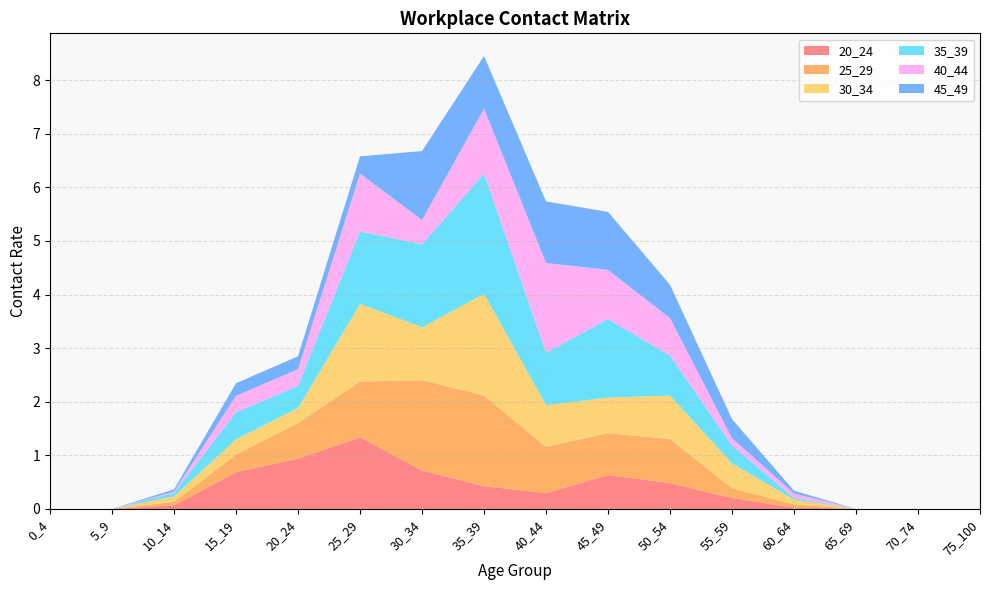

Reading right to left, transcribe all the data shown in this chart.

20_24: 0.0	0.0	0.0	0.0	0.2	0.5	0.6	0.3	0.4	0.7	1.3	0.9	0.7	0.1	0.0	0.0
25_29: 0.0	0.0	0.0	0.1	0.2	0.8	0.8	0.9	1.7	1.7	1.0	0.7	0.3	0.1	0.0	0.0
30_34: 0.0	0.0	0.0	0.1	0.5	0.8	0.7	0.8	1.9	1.0	1.5	0.3	0.3	0.1	0.0	0.0
35_39: 0.0	0.0	0.0	0.0	0.3	0.7	1.5	1.0	2.2	1.5	1.4	0.4	0.5	0.1	0.0	0.0
40_44: 0.0	0.0	0.0	0.1	0.1	0.7	0.9	1.7	1.2	0.5	1.1	0.3	0.3	0.0	0.0	0.0
45_49: 0.0	0.0	0.0	0.0	0.4	0.6	1.1	1.1	1.0	1.3	0.3	0.2	0.2	0.0	0.0	0.0